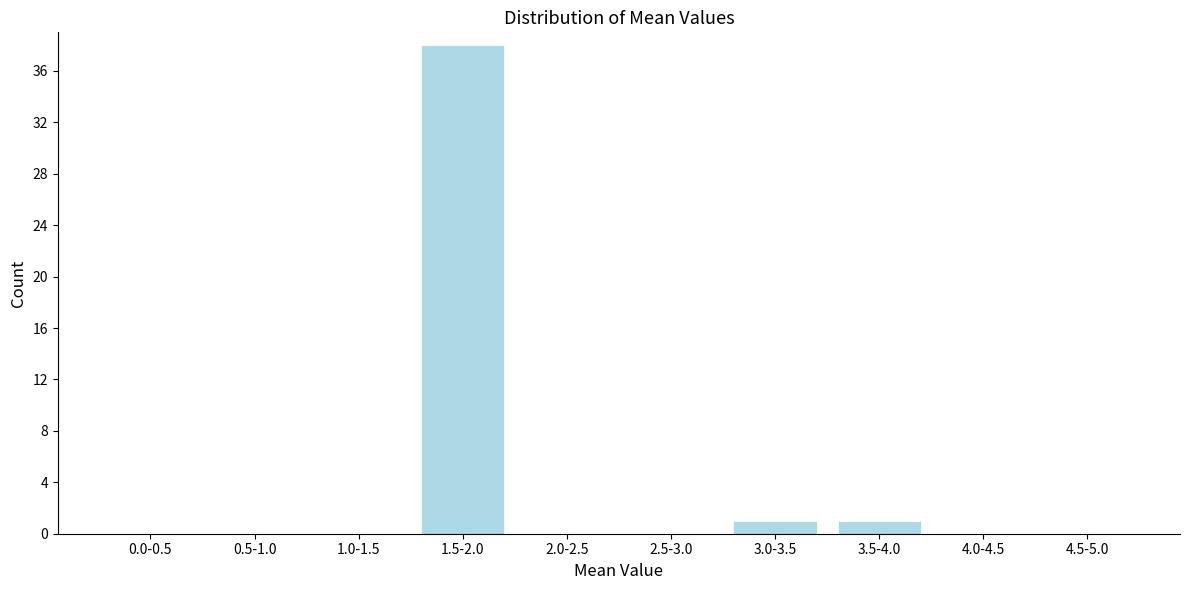

Reading right to left, transcribe all the data shown in this chart.

4.5-5.0=0	4.0-4.5=0	3.5-4.0=1	3.0-3.5=1	2.5-3.0=0	2.0-2.5=0	1.5-2.0=38	1.0-1.5=0	0.5-1.0=0	0.0-0.5=0